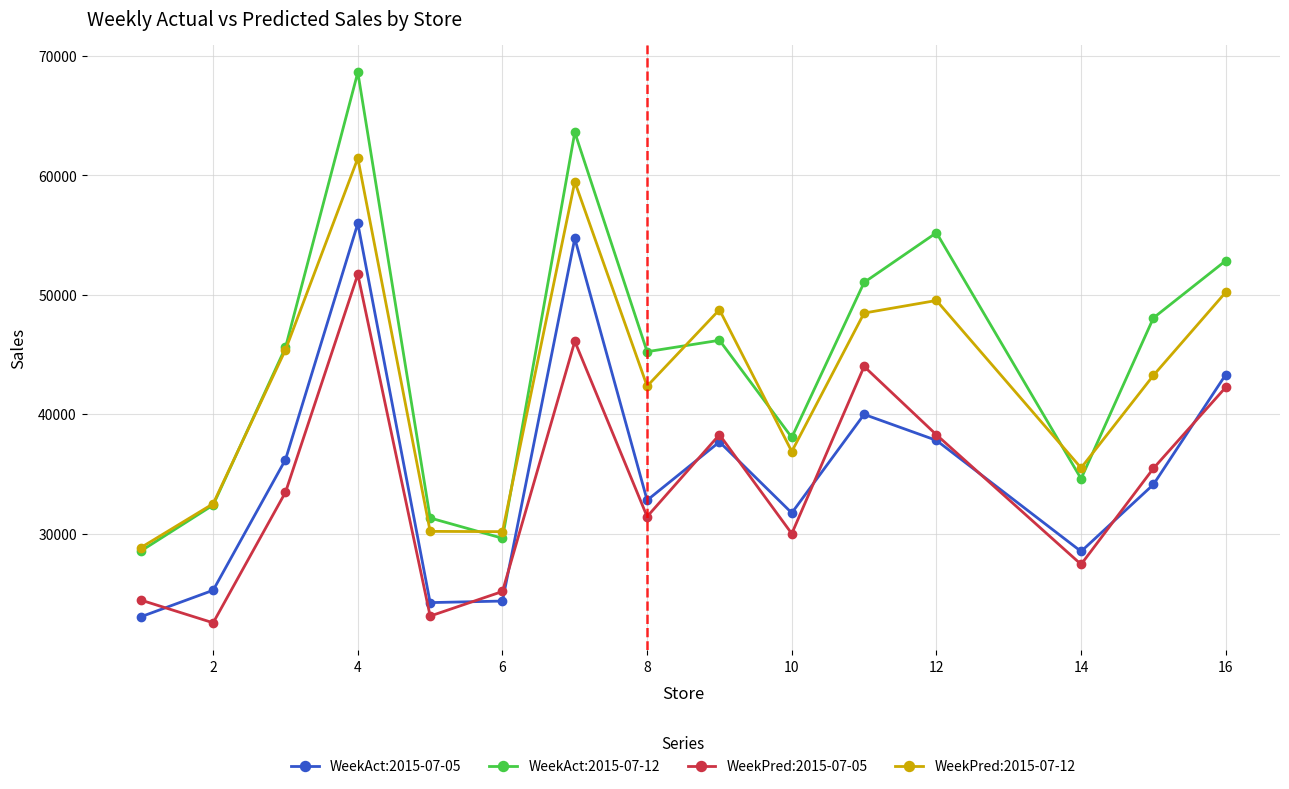

List the series in order of their peak value, highest first.

WeekAct:2015-07-12, WeekPred:2015-07-12, WeekAct:2015-07-05, WeekPred:2015-07-05